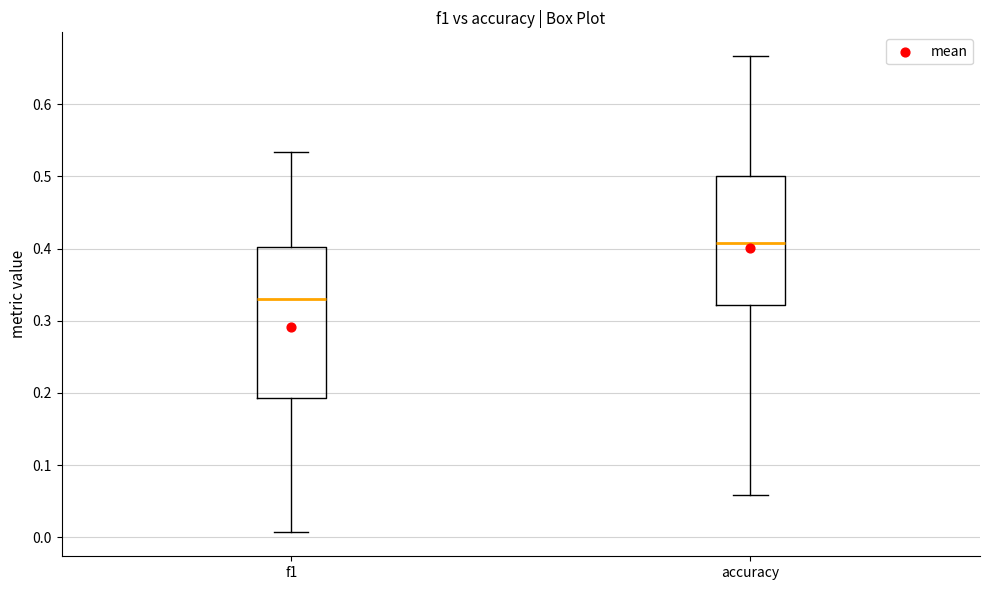

Where does the lower whisker of the box for accuracy end on the y-axis? The values are not printed on the chart, so give them approximately, as read against the axis.

0.06